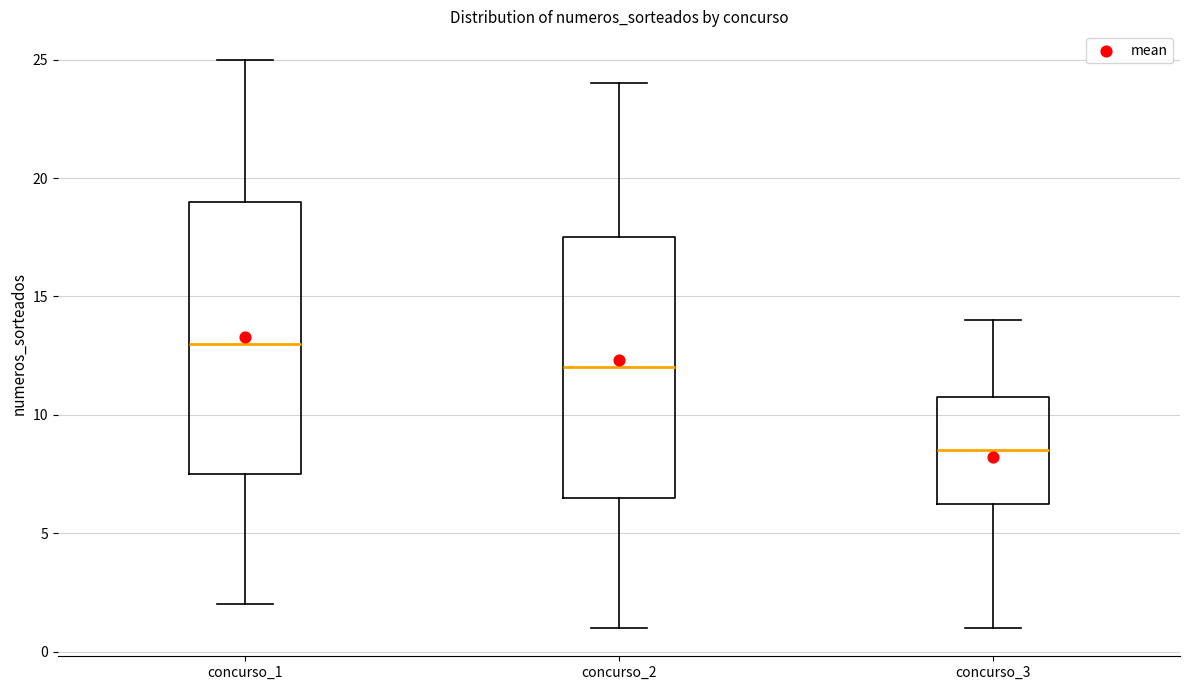

Reading left to right, transcribe this box plot: for each box, give where its median line is, the range the box spans, and where its two whiskers end, as read against the y-axis. The values are not printed on the chart, so give them approximately, as read against the axis.

concurso_1: median 13.0, box 7.5 to 19.0, whiskers 2.0 to 25.0
concurso_2: median 12.0, box 6.5 to 17.5, whiskers 1.0 to 24.0
concurso_3: median 8.5, box 6.5 to 11.0, whiskers 1.0 to 14.0